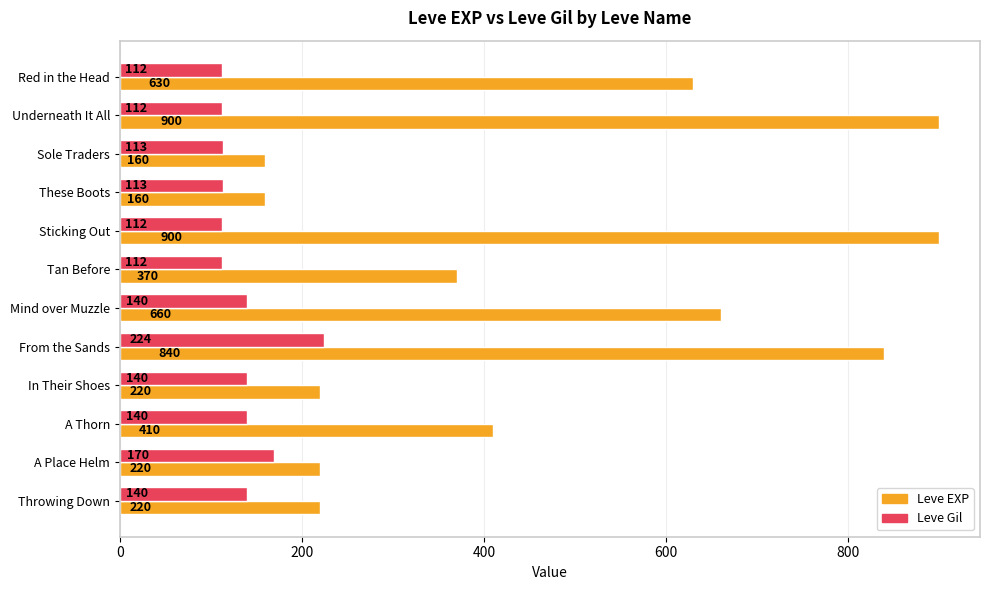

What are all the series names shown in the legend?

Leve EXP, Leve Gil